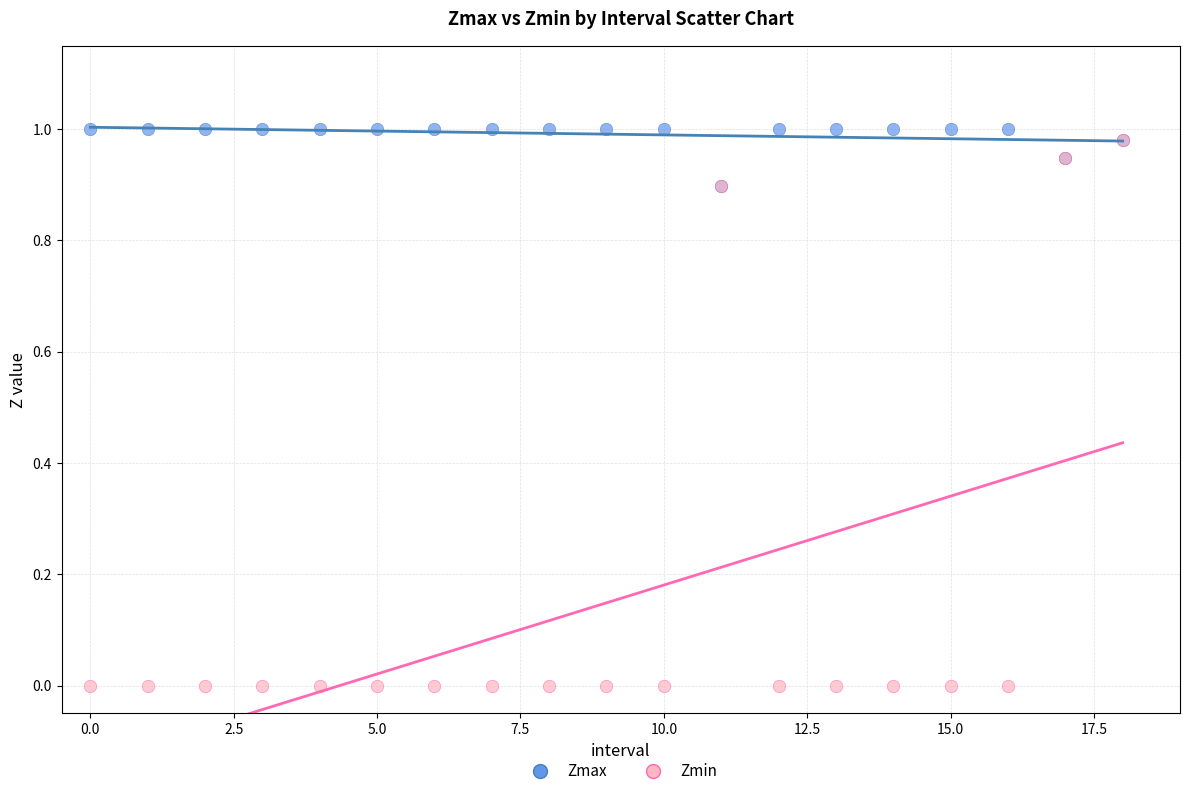

Which series contains the highest Y value?

Zmax